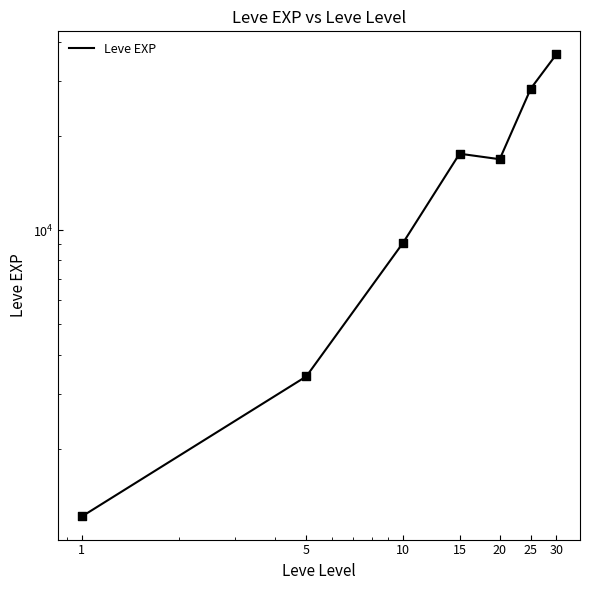

What is the change in value from 15 to 20?

-698.3